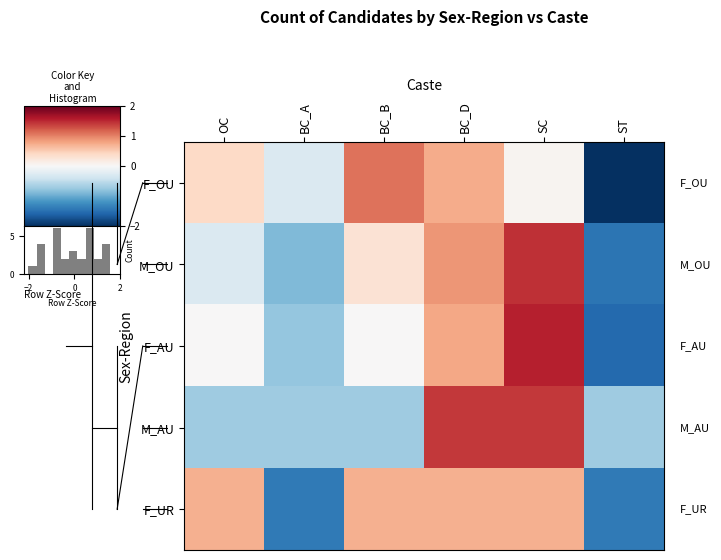

True or false: M_AU has a value of -0.7 at ST.

True